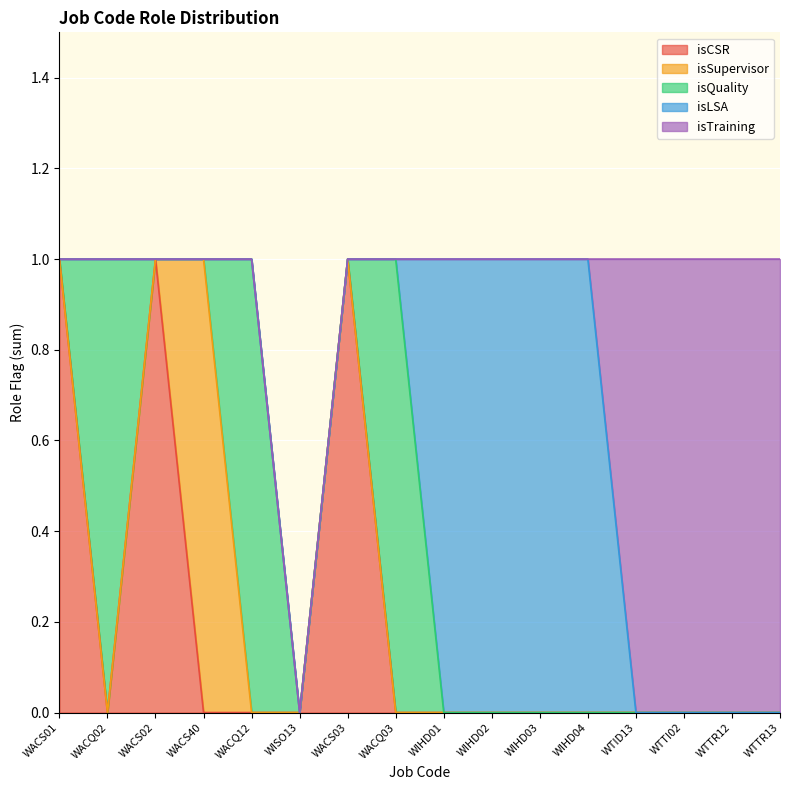

Rank the series at WACS03 from lowest to highest value.

isSupervisor, isQuality, isLSA, isTraining, isCSR